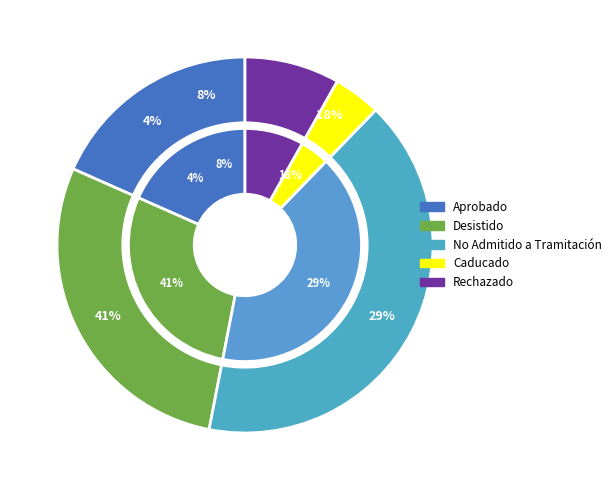

To the nearest percent, what is the average slice percentage?

20%